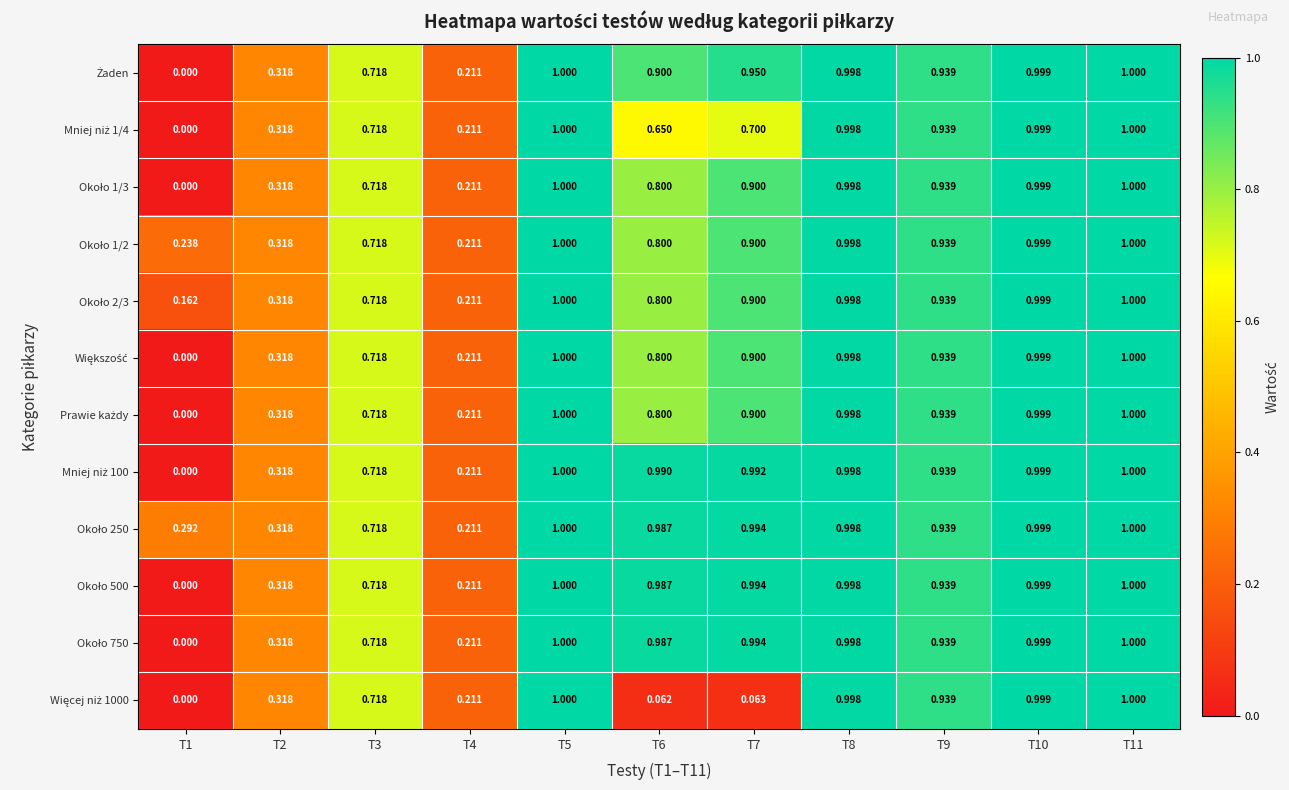

Count the number of categories in the chart.

11